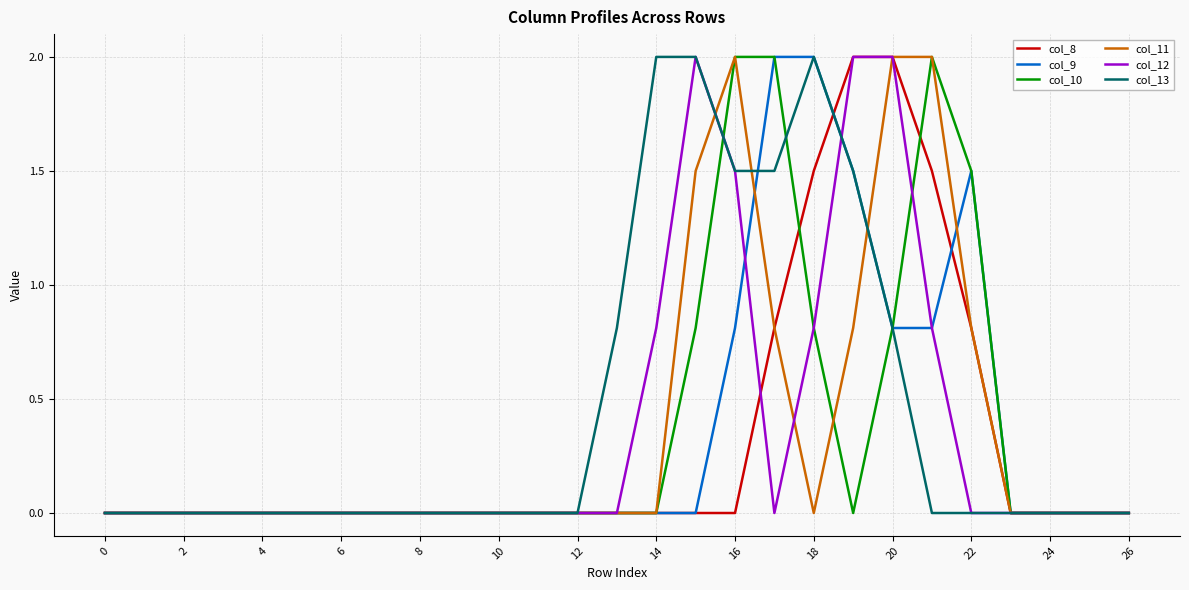

How many lines are shown in the chart?

6